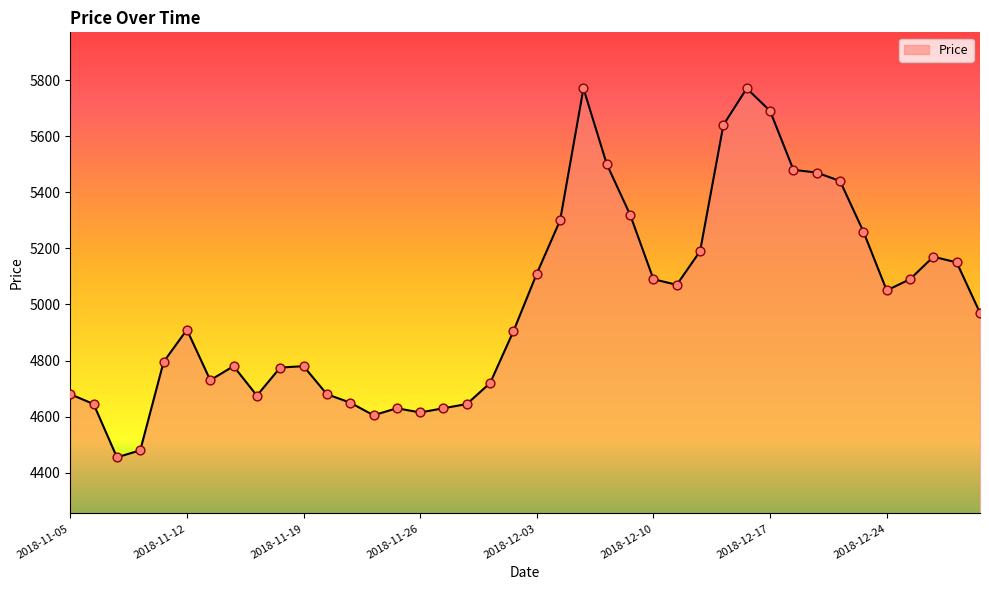

What is the greatest value displayed?

5770